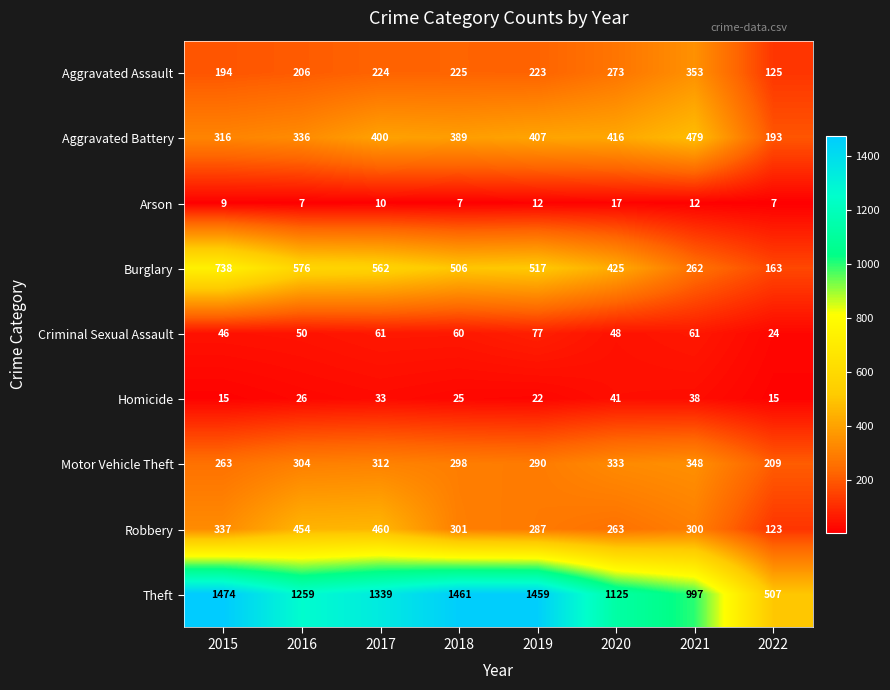

At which label is Burglary closest to 450?

2020